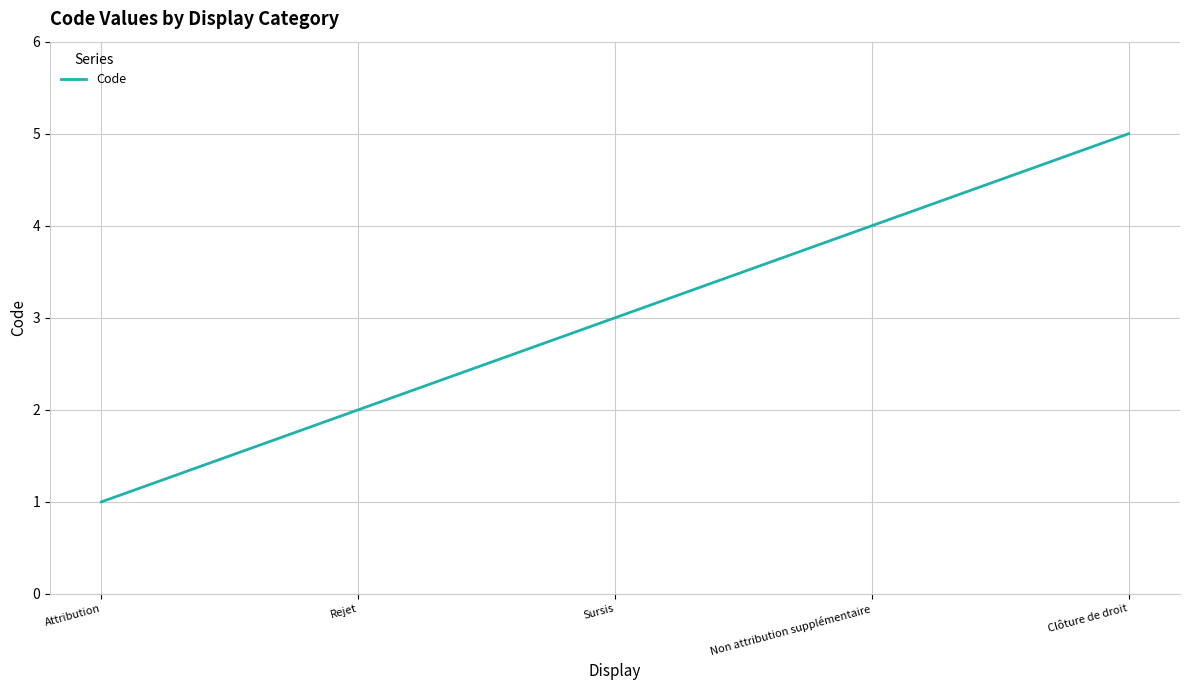

What position from the right is Attribution?

5